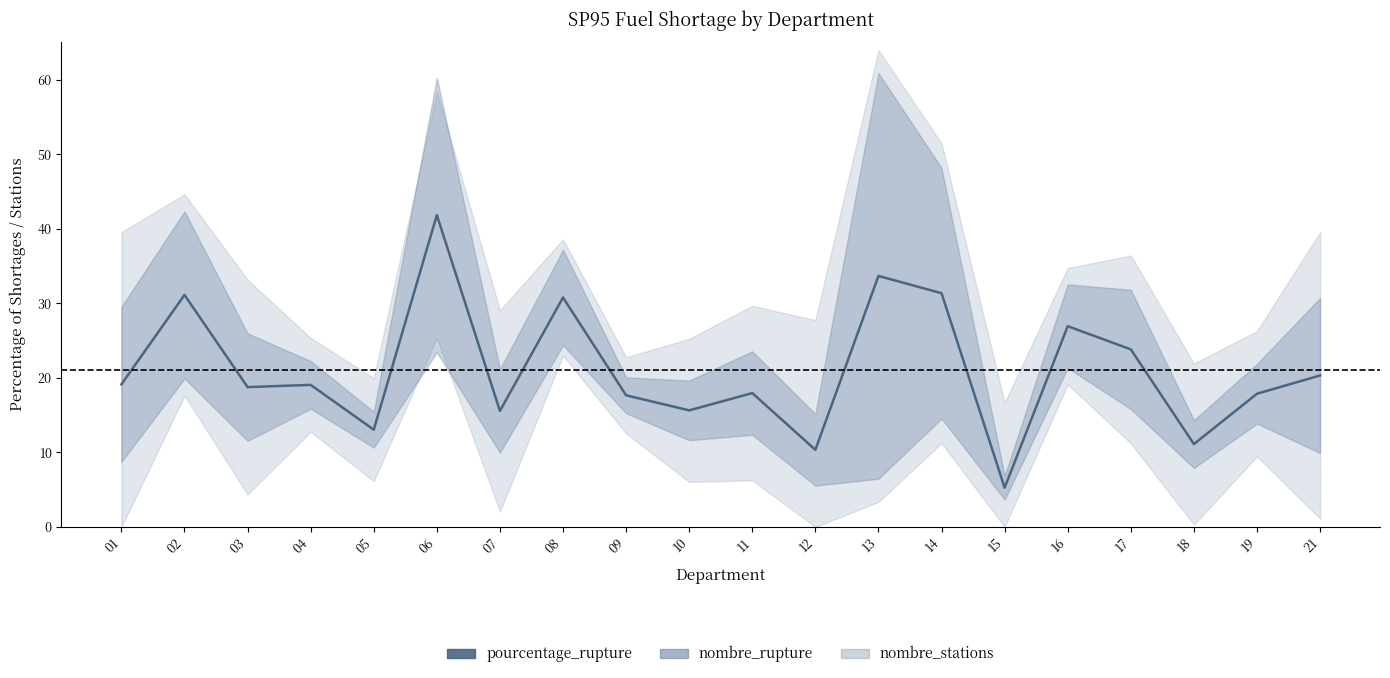

What is the value of the 10th point from the left?

15.6